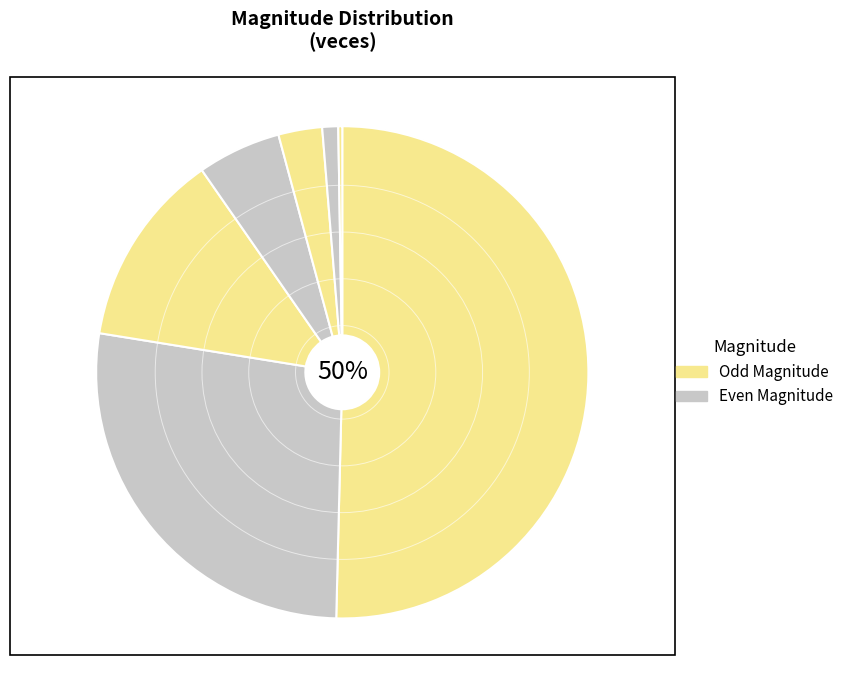

How many segments does this pie chart have?

7